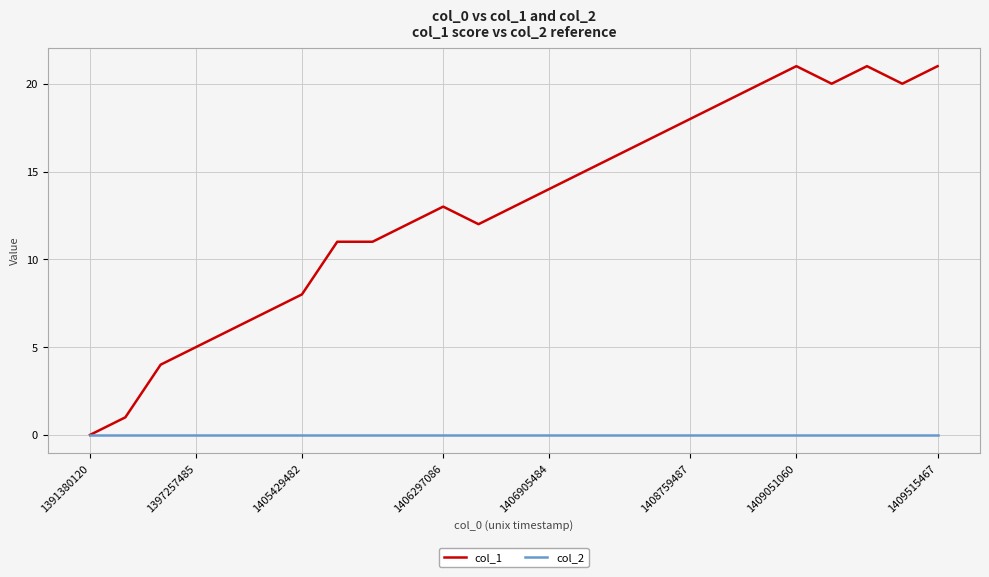

Which series has the largest range (max minus min)?

col_1